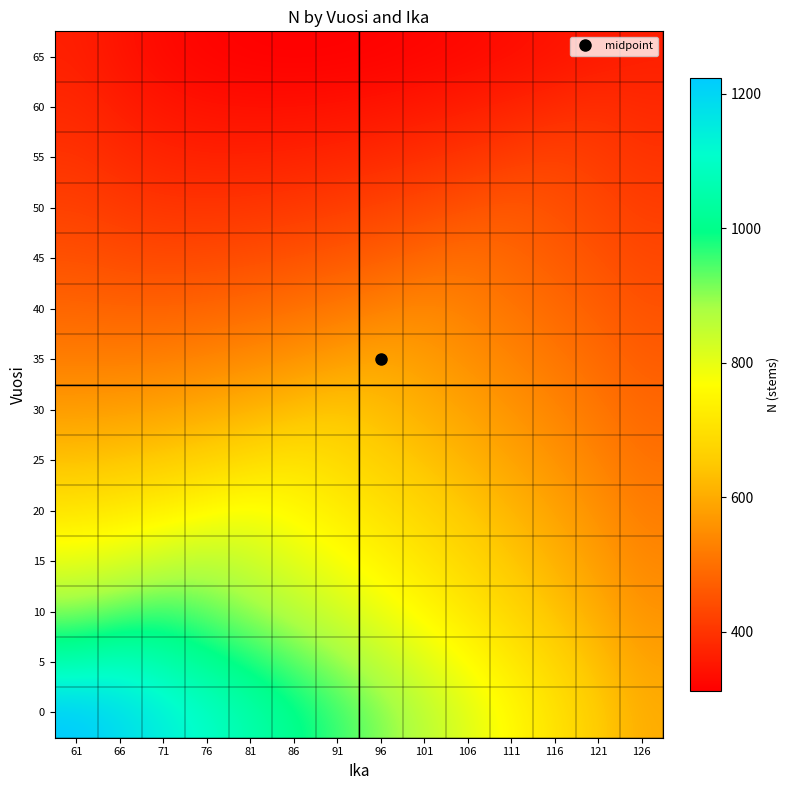

Between 76 and 66, which is larger?

66